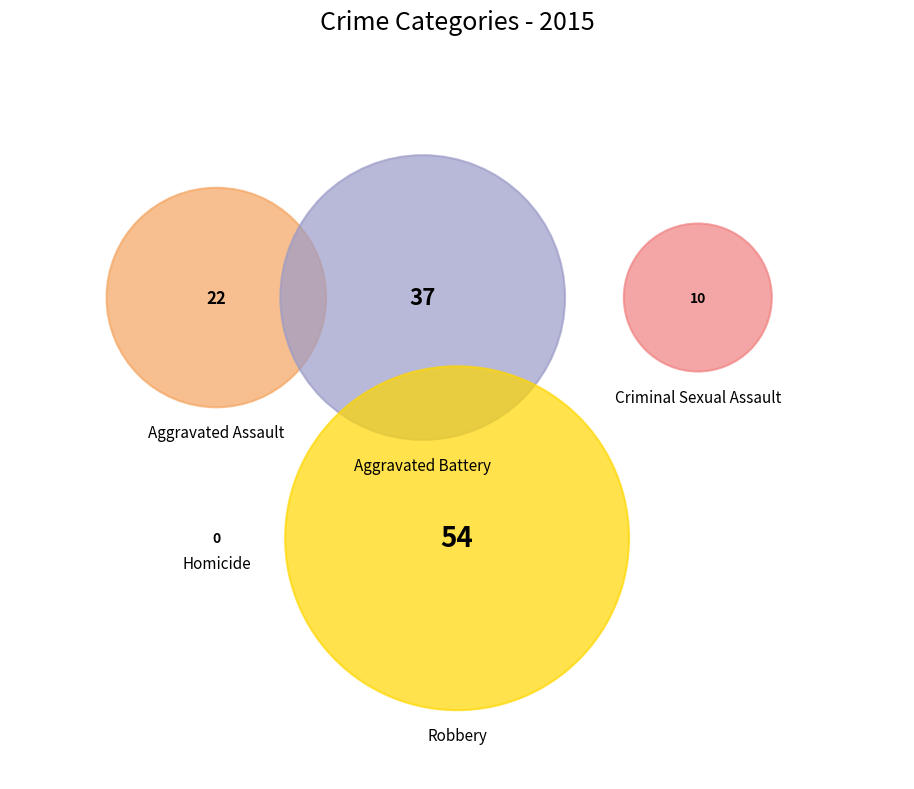

Is it true that Homicide is 8% of the pie?

False